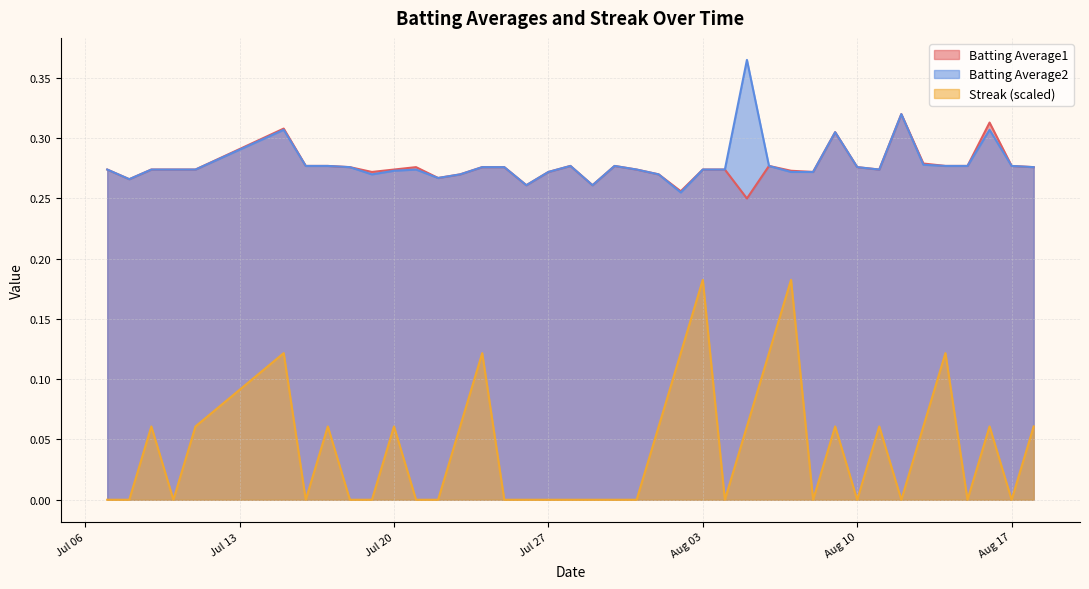

What are all the series names shown in the legend?

Batting Average1, Batting Average2, Streak (scaled)